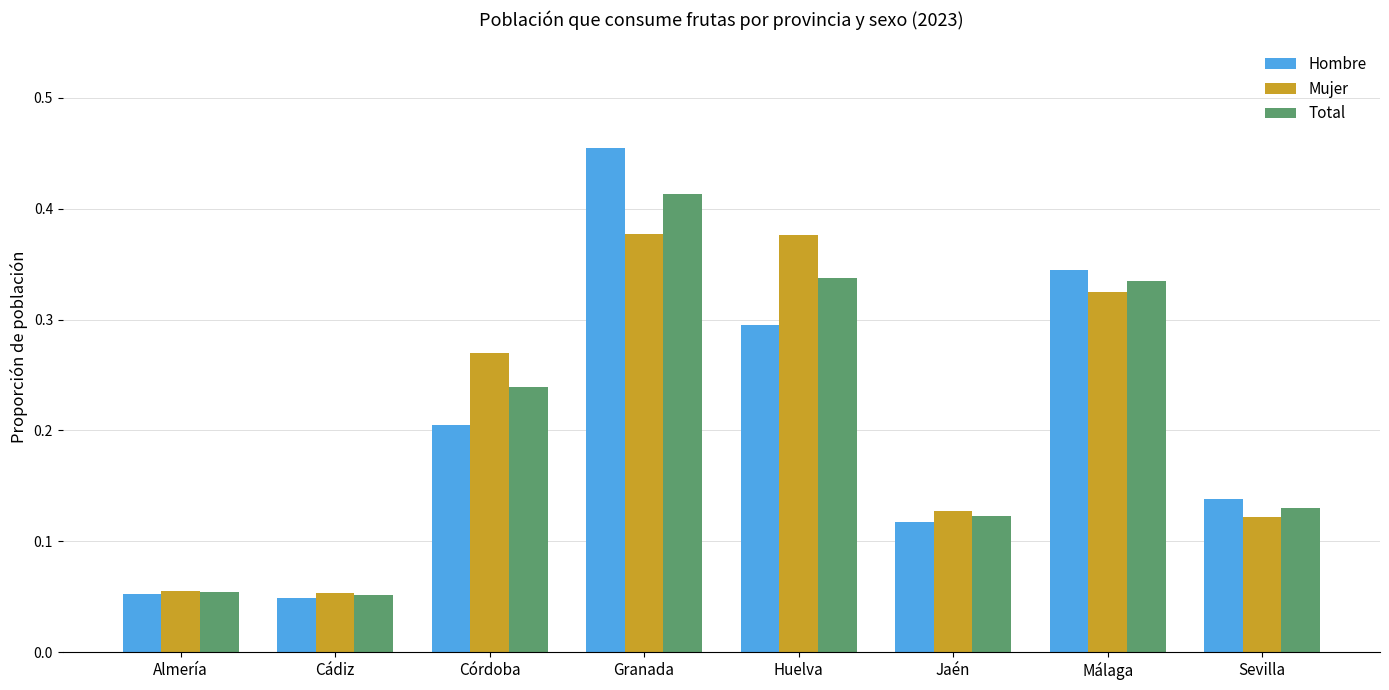

What is the sum of all Total values?

1.7